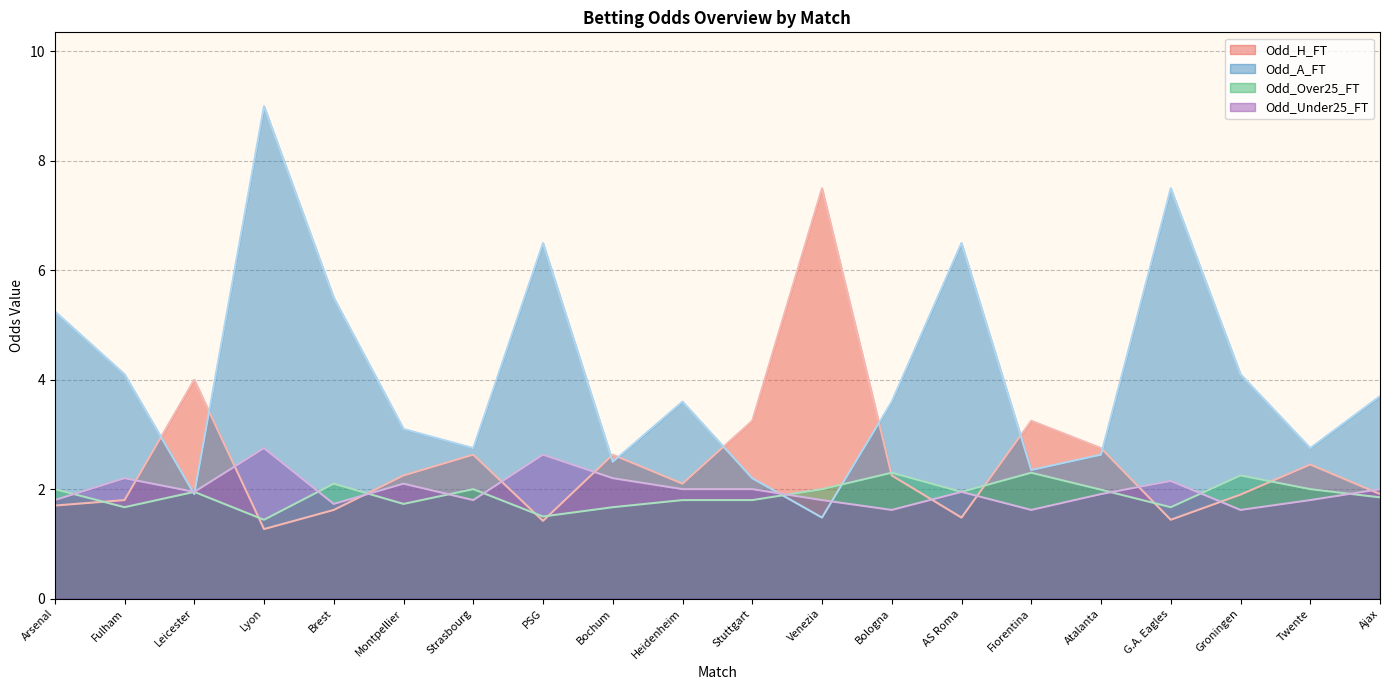

List the labels in order of Odd_H_FT value, smallest first.

Lyon, PSG, G.A. Eagles, AS Roma, Brest, Arsenal, Fulham, Groningen, Ajax, Heidenheim, Montpellier, Bologna, Twente, Strasbourg, Bochum, Atalanta, Stuttgart, Fiorentina, Leicester, Venezia